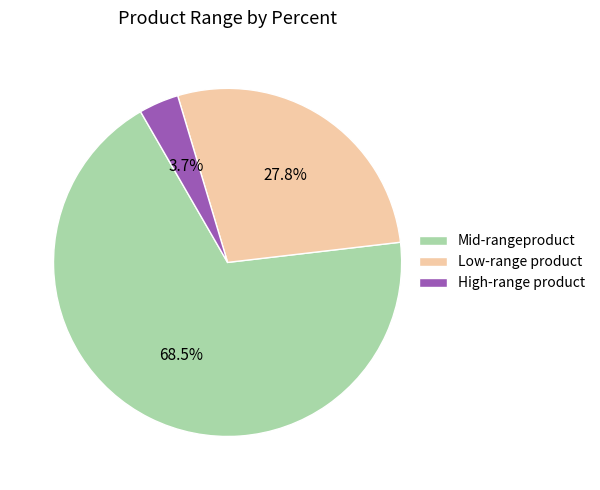

Which category has the smallest portion of the pie?

High-range product